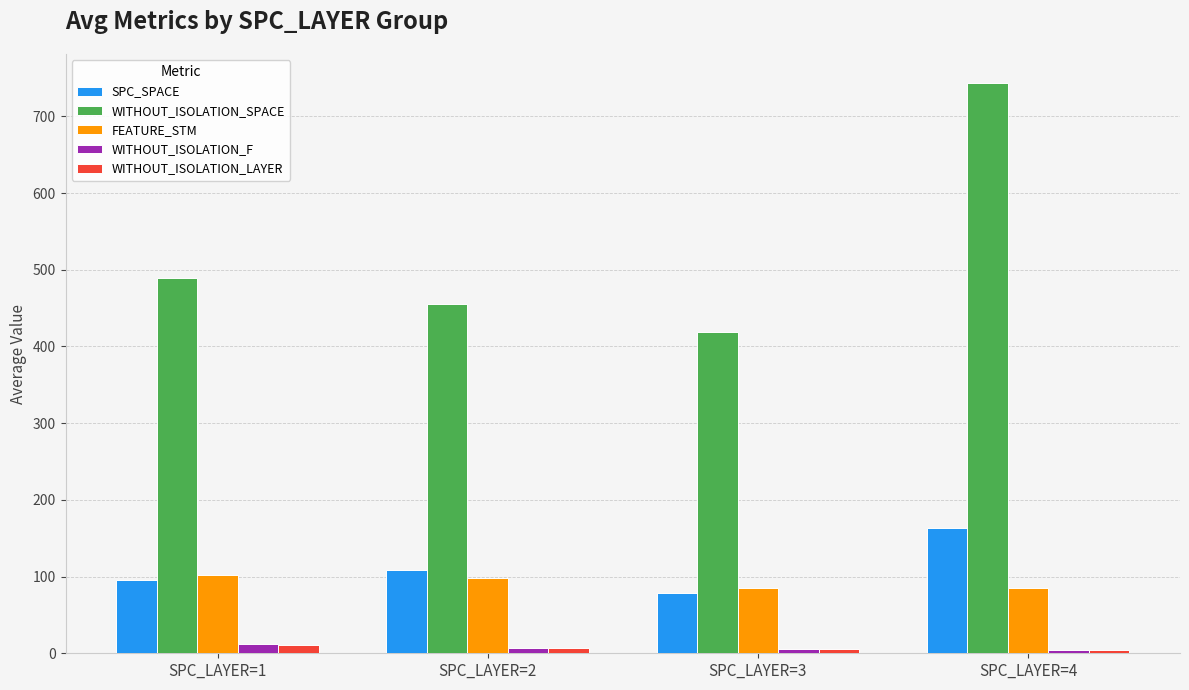

Read the WITHOUT_ISOLATION_F value at SPC_LAYER=4.

4